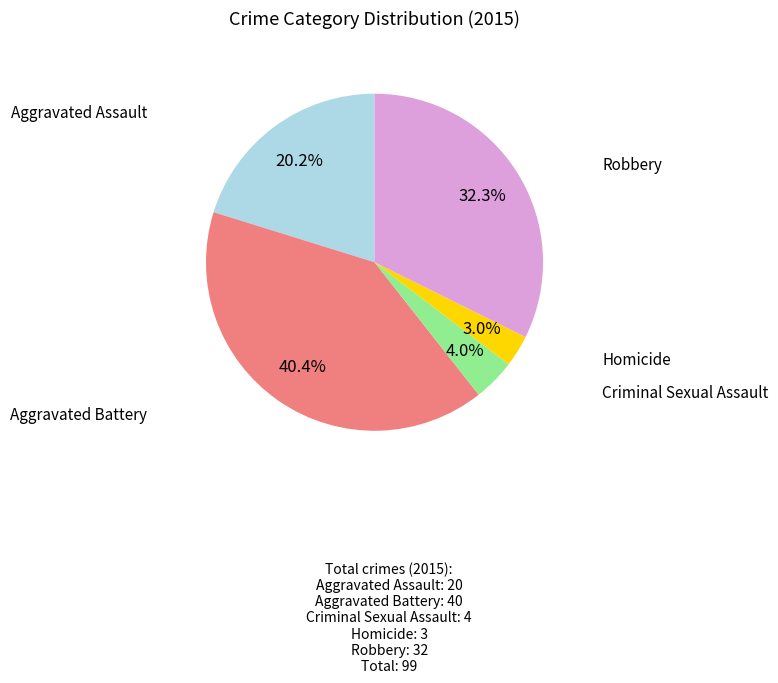

Is there any slice that represents more than half of the pie?

No